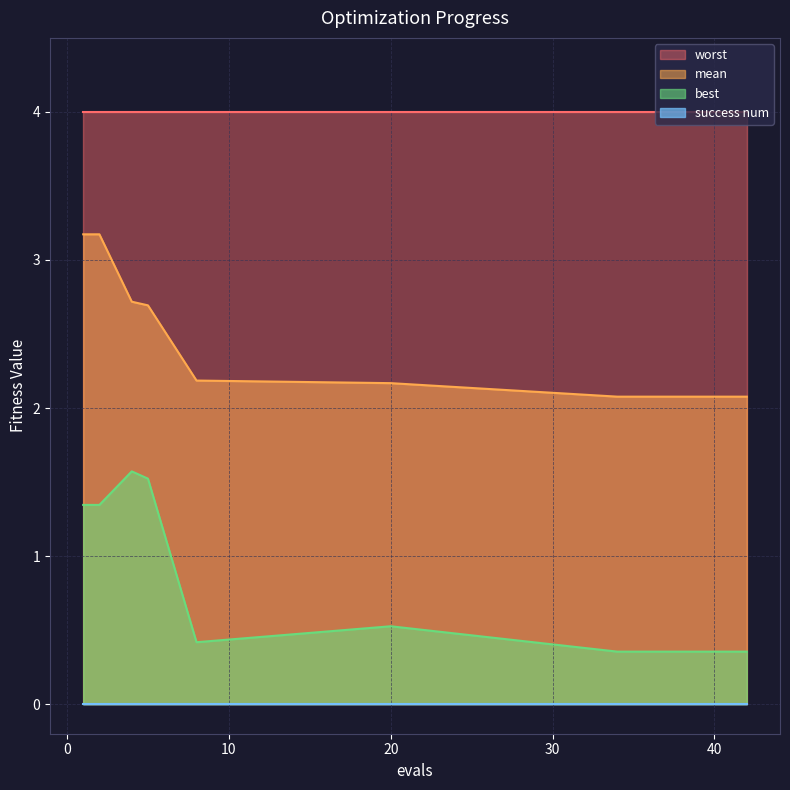

True or false: best has a value of 0.1 at 35.

False